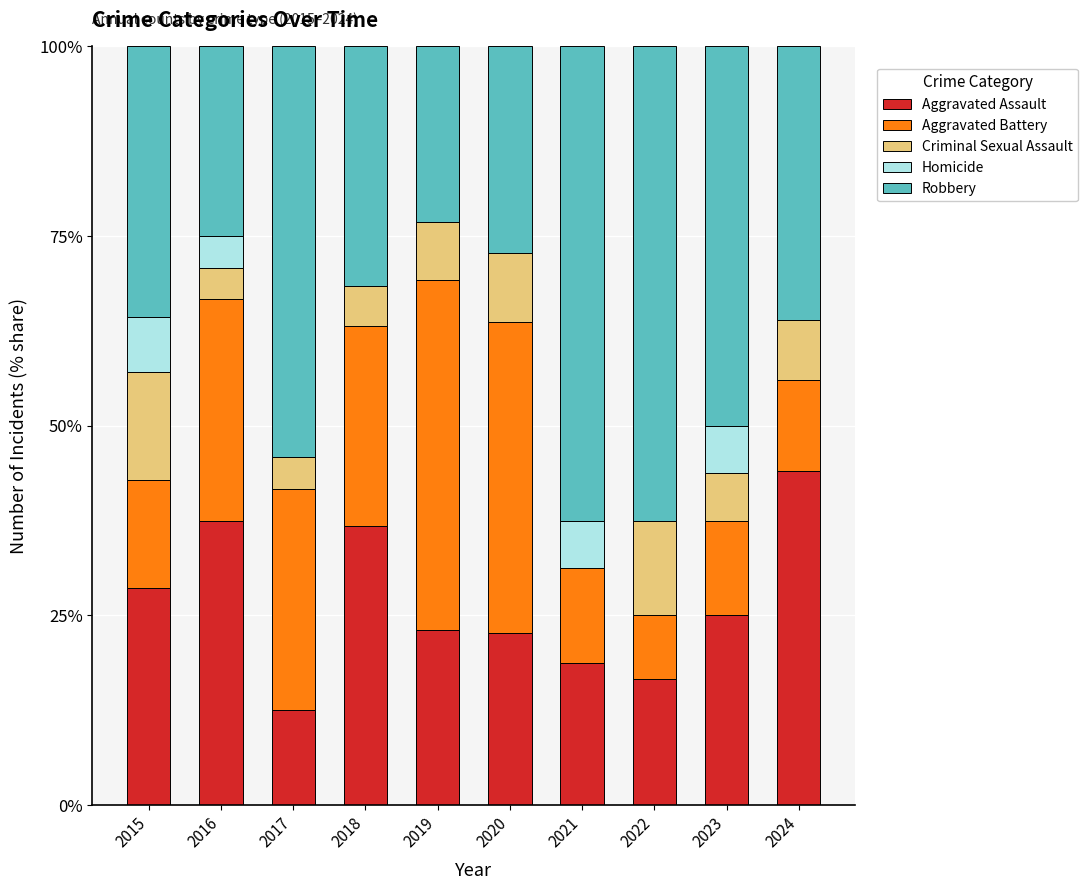

Which category has the highest value in the Aggravated Assault series?

2024